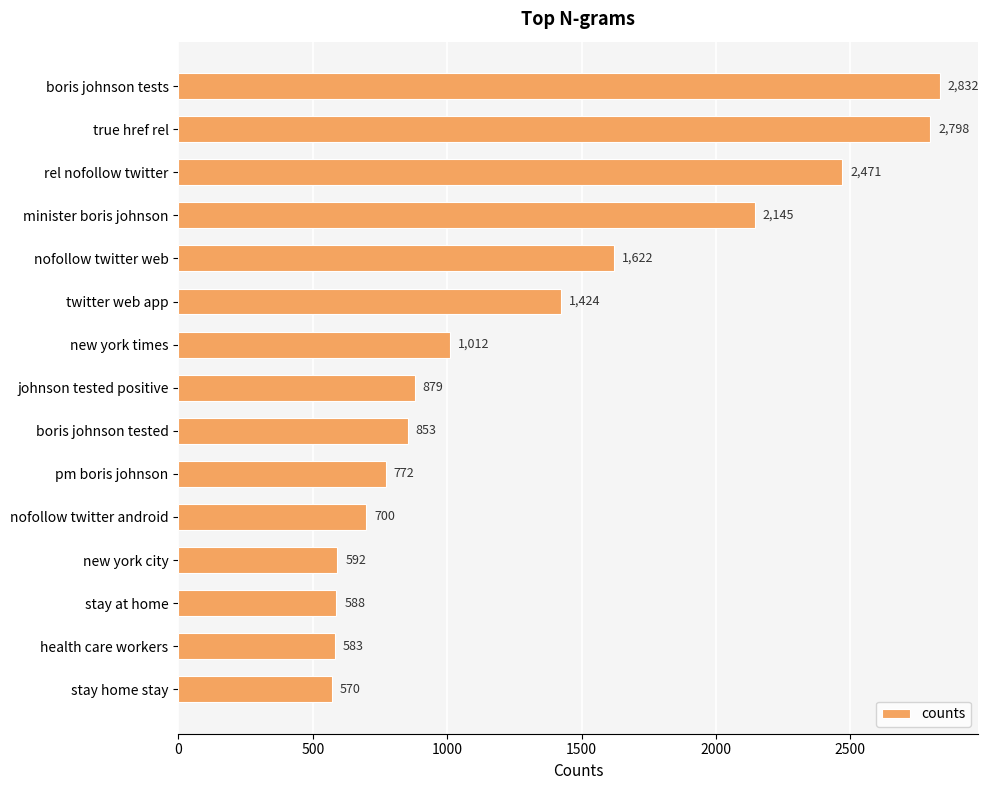

How many values are below 879?

7